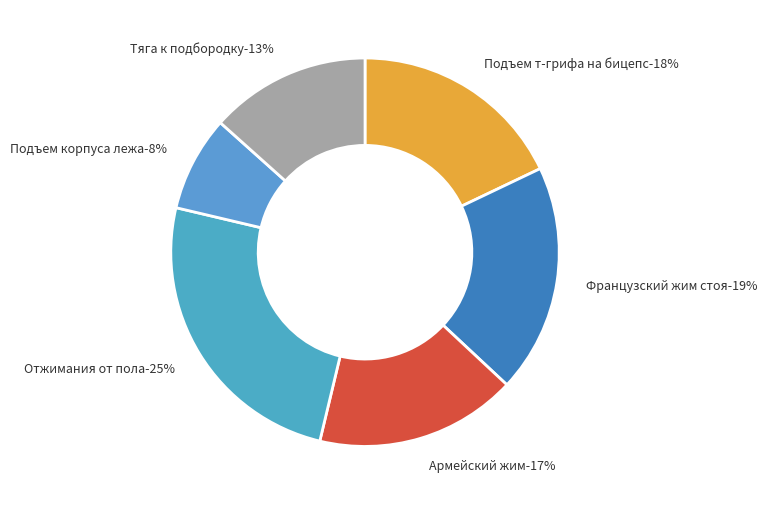

Which slice is the smallest?

Подъем корпуса лежа